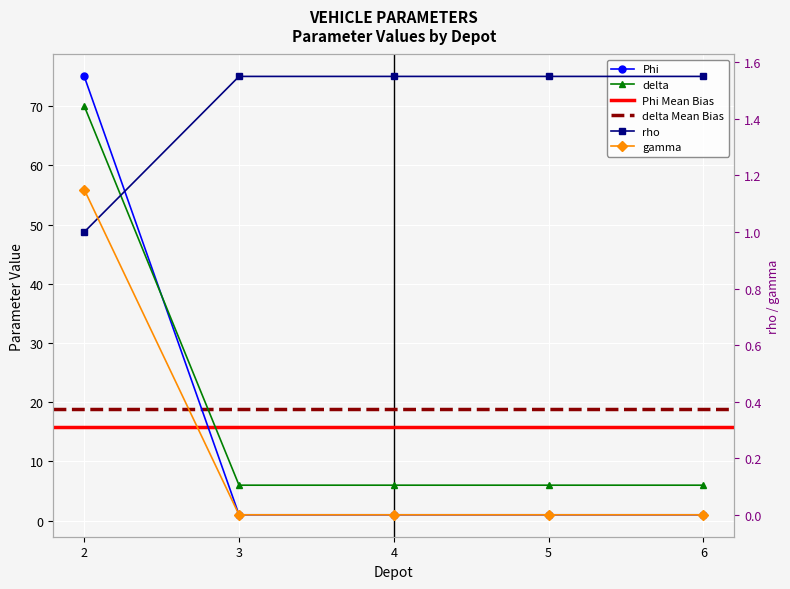

What is the maximum value for Phi?

75.0